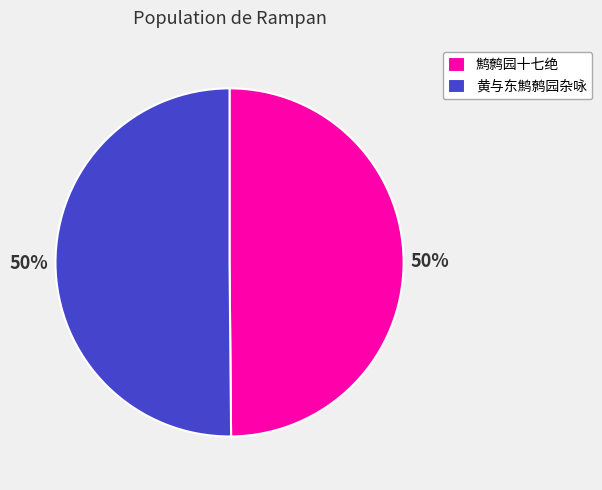

Is it true that 鹪鹩园十七绝 is 40% of the pie?

False